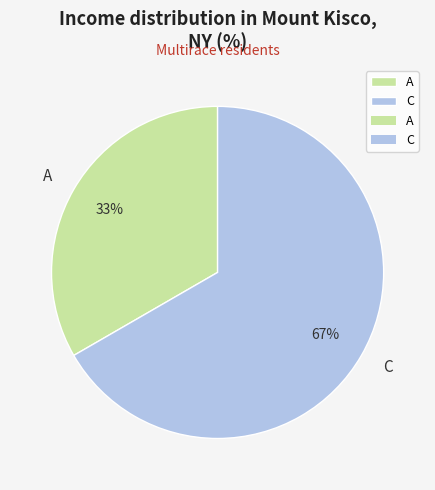

Which has a higher value, A or C?

C